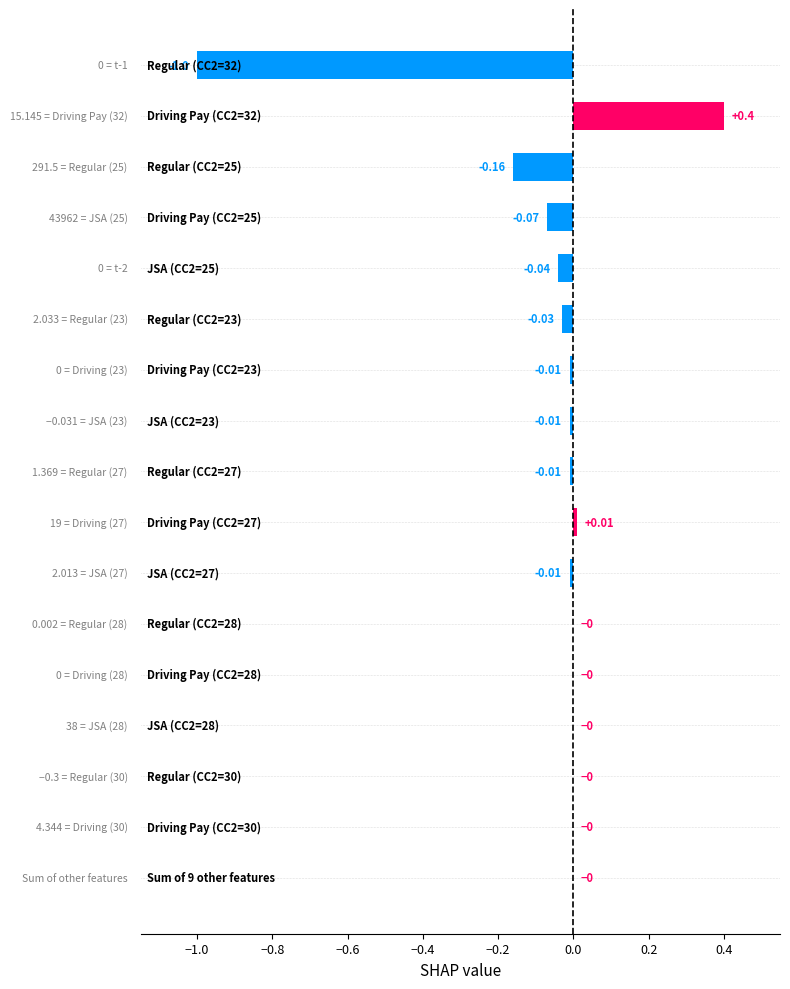

What is the sum of all values?

-0.9